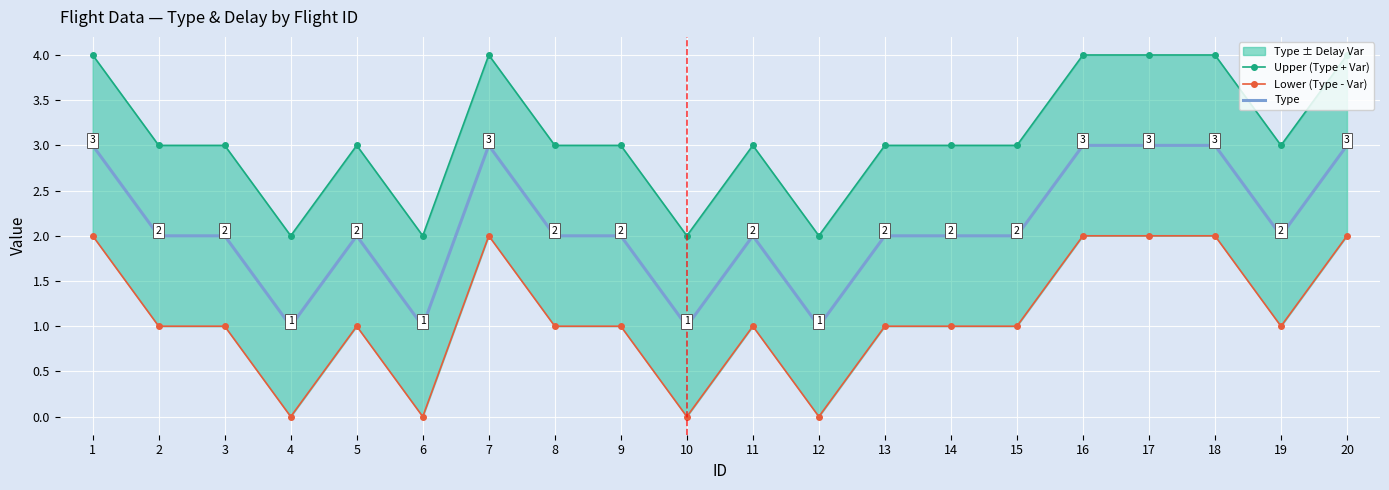

Reading left to right, transcribe all the data shown in this chart.

Upper (Type + Var): 1=4	2=3	3=3	4=2	5=3	6=2	7=4	8=3	9=3	10=2	11=3	12=2	13=3	14=3	15=3	16=4	17=4	18=4	19=3	20=4
Lower (Type - Var): 1=2	2=1	3=1	4=0	5=1	6=0	7=2	8=1	9=1	10=0	11=1	12=0	13=1	14=1	15=1	16=2	17=2	18=2	19=1	20=2
Type: 1=3	2=2	3=2	4=1	5=2	6=1	7=3	8=2	9=2	10=1	11=2	12=1	13=2	14=2	15=2	16=3	17=3	18=3	19=2	20=3